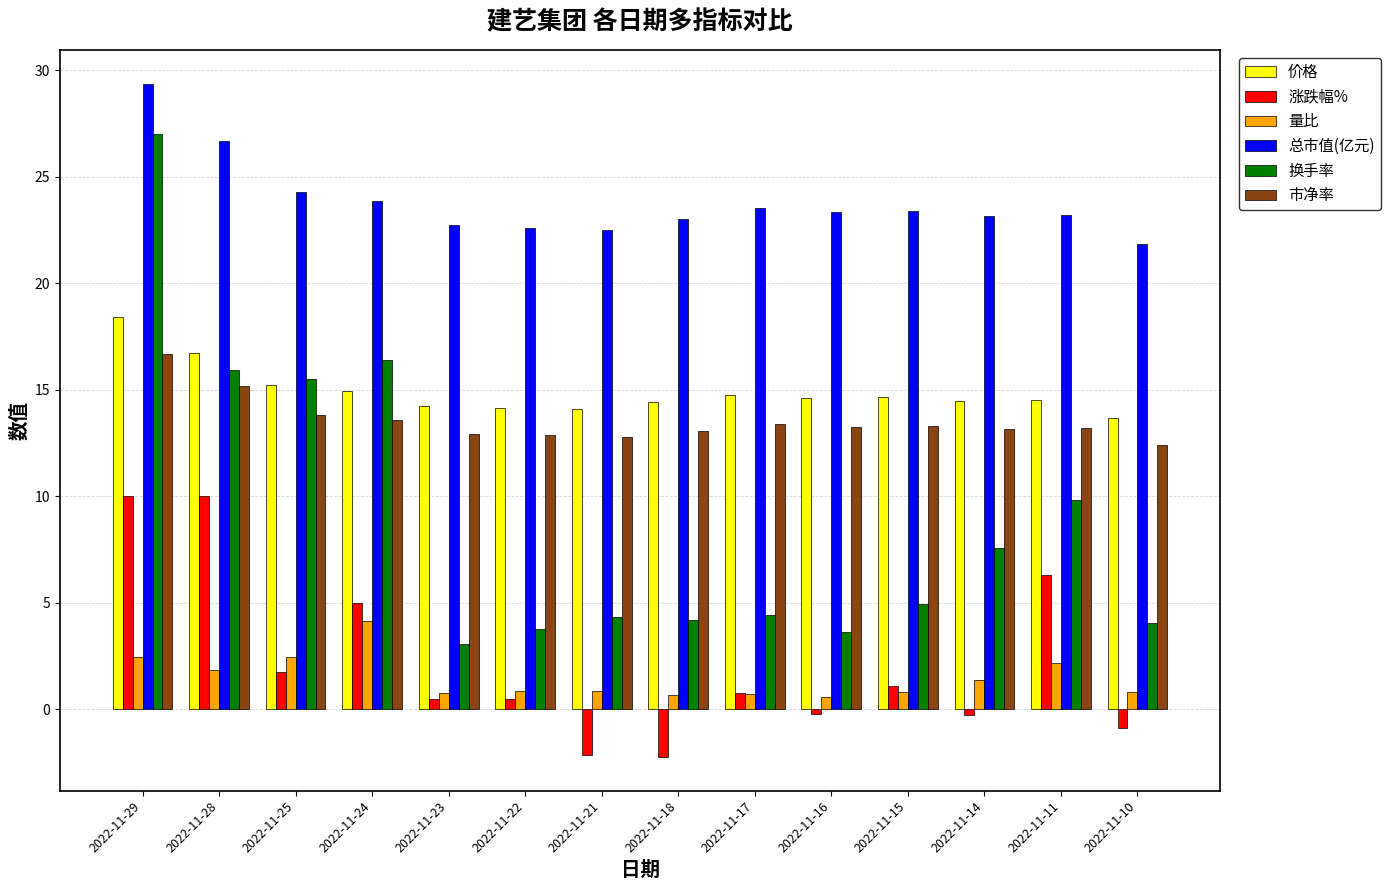

Which series has the largest range (max minus min)?

换手率